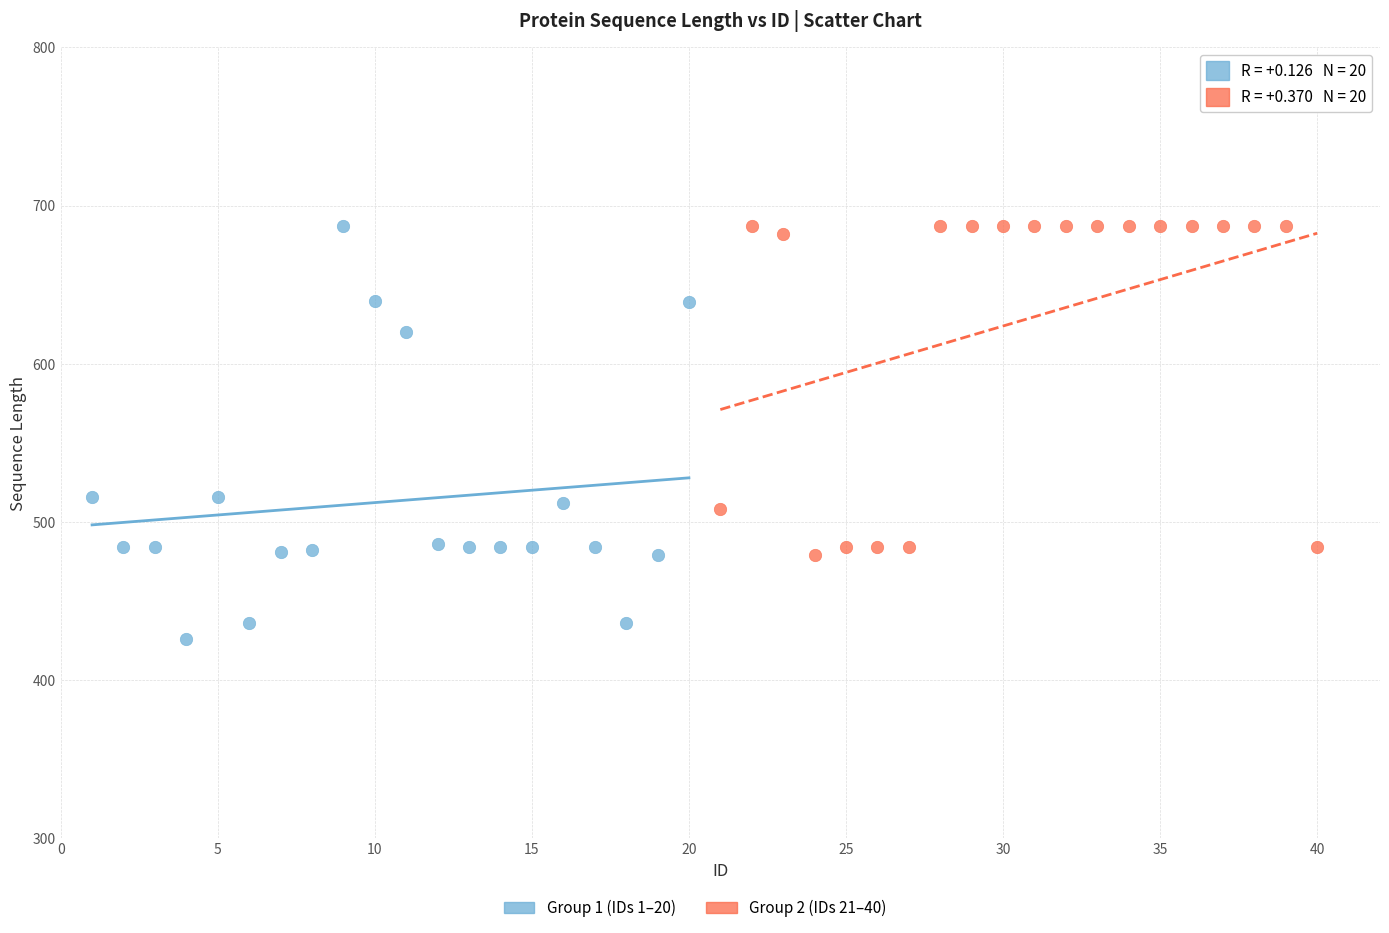

Which series has the largest Y range (max minus min)?

Group 1 (IDs 1–20)